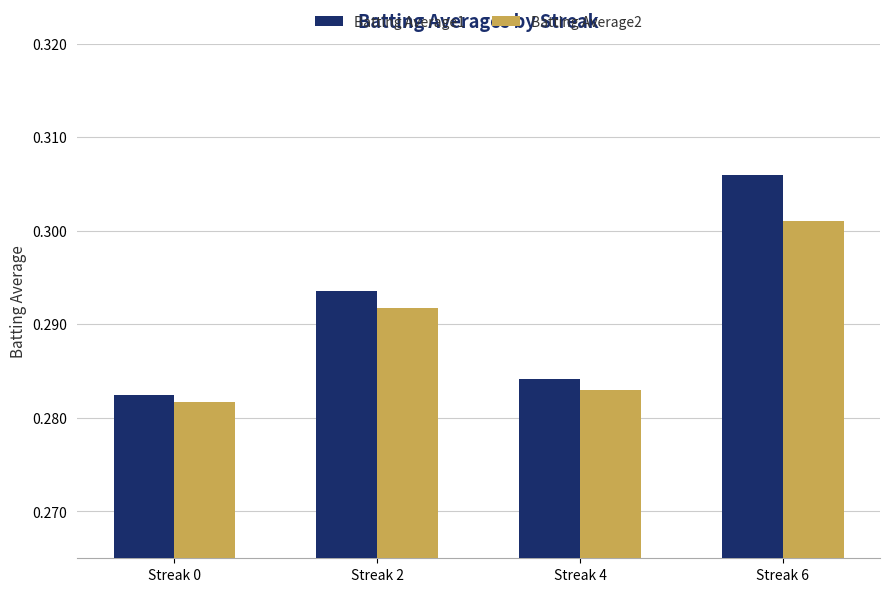

List the series in order of their overall mean, lowest first.

Batting Average2, Batting Average1